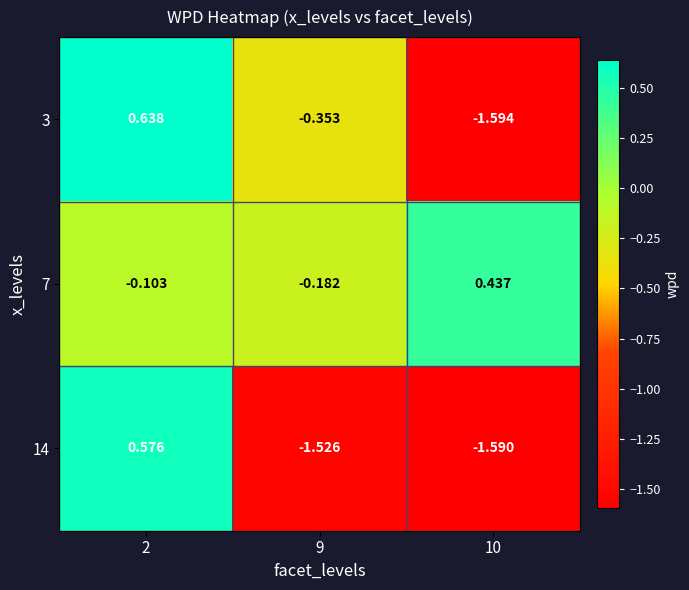

Is the value of 14 at 10 greater than the value of 3 at 2?

No